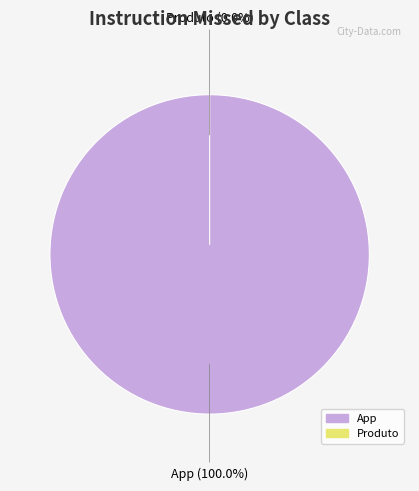

What is the change in value from App to Produto?

-9